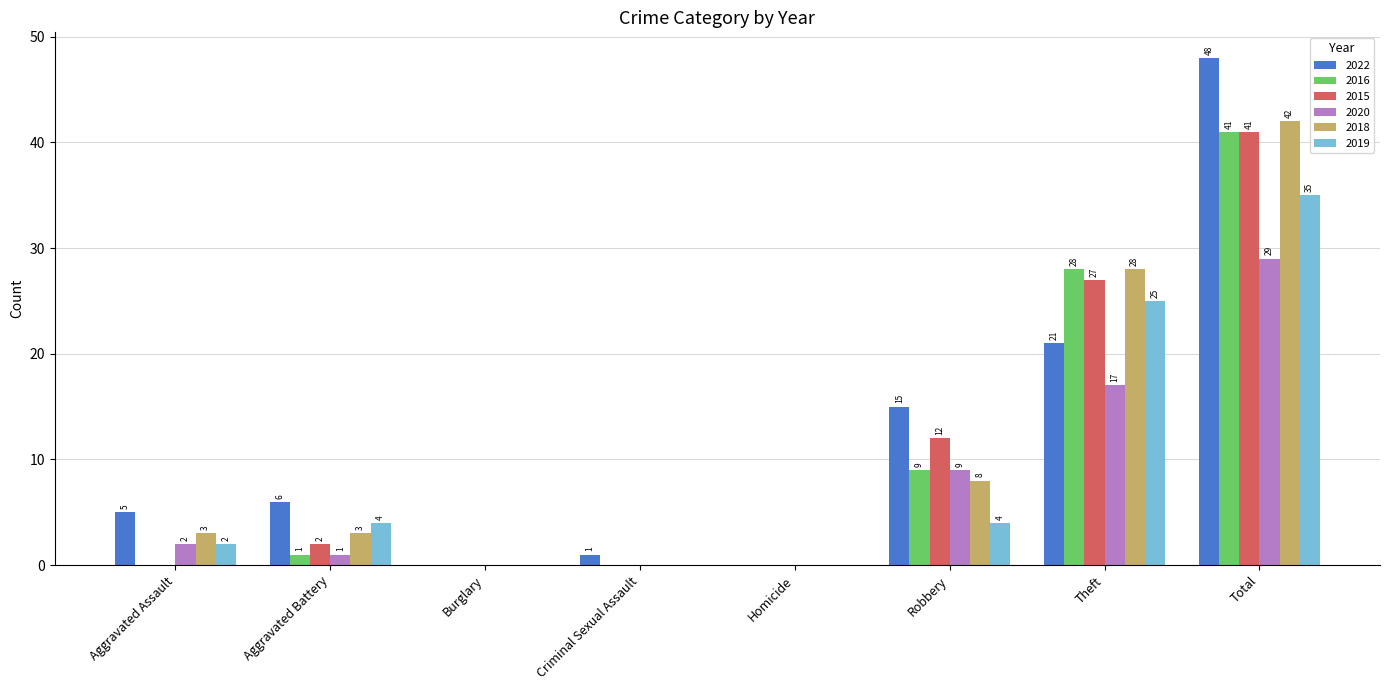

What is the sum of all 2018 values?

84